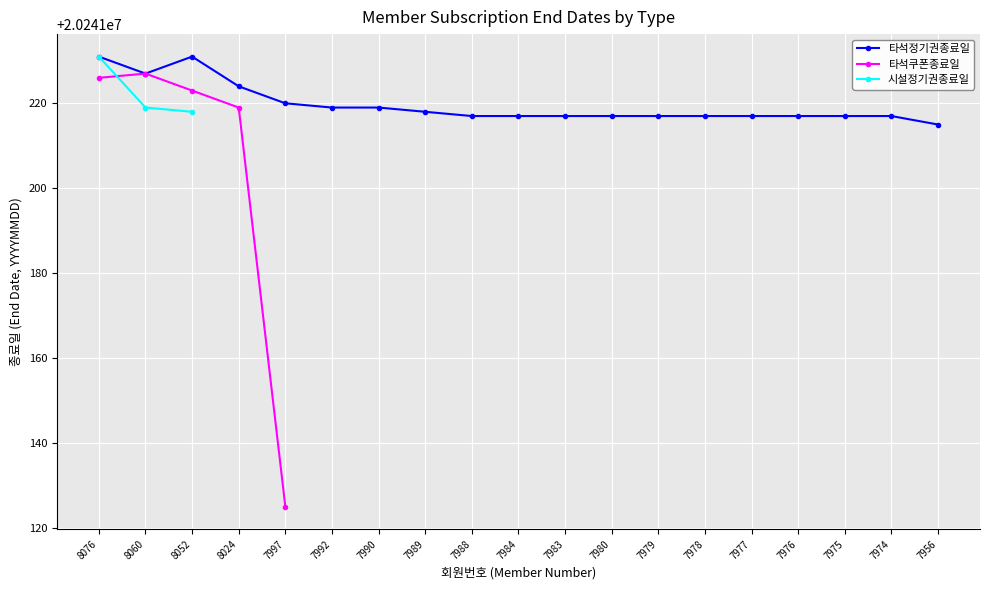

Is it true that 타석정기권종료일 equals 20241217.0 at 7980?

True